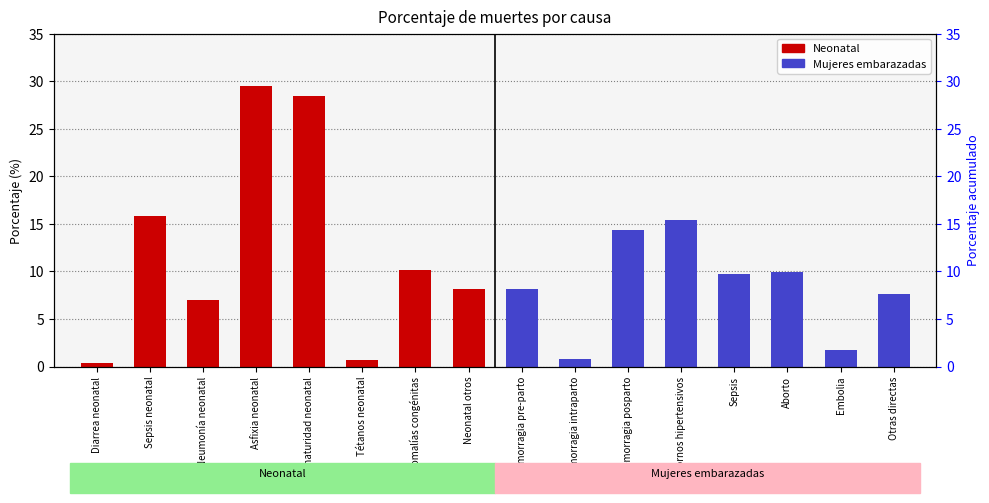

Reading left to right, what are all the values shown in this chart?

Neonatal: 0.4	15.8	7.0	29.5	28.4	0.7	10.1	8.1
Mujeres embarazadas: 8.2	0.8	14.4	15.4	9.7	9.9	1.7	7.7